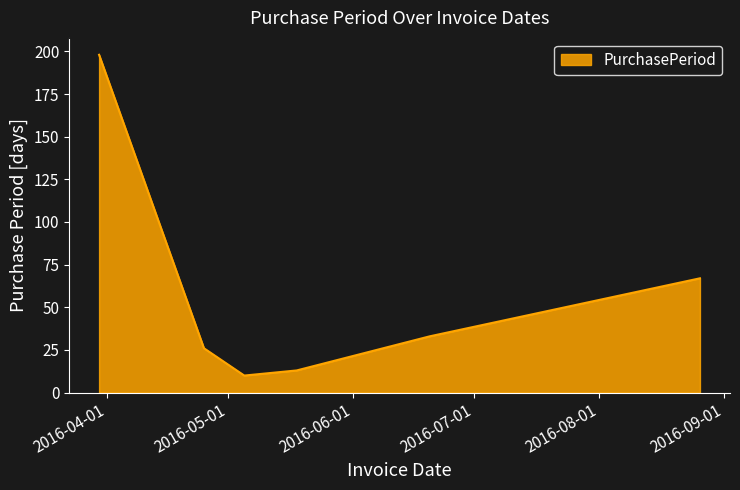

What is the difference between the maximum and minimum values?

188